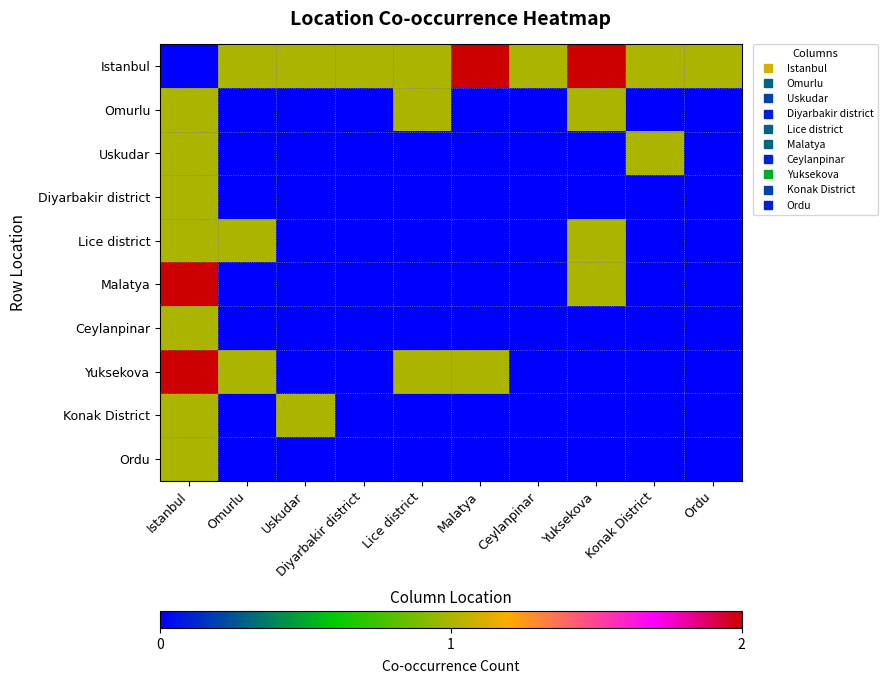

Reading left to right, what are all the values shown in this chart?

Istanbul: Istanbul=0	Omurlu=1	Uskudar=1	Diyarbakir district=1	Lice district=1	Malatya=2	Ceylanpinar=1	Yuksekova=2	Konak District=1	Ordu=1
Omurlu: Istanbul=1	Omurlu=0	Uskudar=0	Diyarbakir district=0	Lice district=1	Malatya=0	Ceylanpinar=0	Yuksekova=1	Konak District=0	Ordu=0
Uskudar: Istanbul=1	Omurlu=0	Uskudar=0	Diyarbakir district=0	Lice district=0	Malatya=0	Ceylanpinar=0	Yuksekova=0	Konak District=1	Ordu=0
Diyarbakir district: Istanbul=1	Omurlu=0	Uskudar=0	Diyarbakir district=0	Lice district=0	Malatya=0	Ceylanpinar=0	Yuksekova=0	Konak District=0	Ordu=0
Lice district: Istanbul=1	Omurlu=1	Uskudar=0	Diyarbakir district=0	Lice district=0	Malatya=0	Ceylanpinar=0	Yuksekova=1	Konak District=0	Ordu=0
Malatya: Istanbul=2	Omurlu=0	Uskudar=0	Diyarbakir district=0	Lice district=0	Malatya=0	Ceylanpinar=0	Yuksekova=1	Konak District=0	Ordu=0
Ceylanpinar: Istanbul=1	Omurlu=0	Uskudar=0	Diyarbakir district=0	Lice district=0	Malatya=0	Ceylanpinar=0	Yuksekova=0	Konak District=0	Ordu=0
Yuksekova: Istanbul=2	Omurlu=1	Uskudar=0	Diyarbakir district=0	Lice district=1	Malatya=1	Ceylanpinar=0	Yuksekova=0	Konak District=0	Ordu=0
Konak District: Istanbul=1	Omurlu=0	Uskudar=1	Diyarbakir district=0	Lice district=0	Malatya=0	Ceylanpinar=0	Yuksekova=0	Konak District=0	Ordu=0
Ordu: Istanbul=1	Omurlu=0	Uskudar=0	Diyarbakir district=0	Lice district=0	Malatya=0	Ceylanpinar=0	Yuksekova=0	Konak District=0	Ordu=0